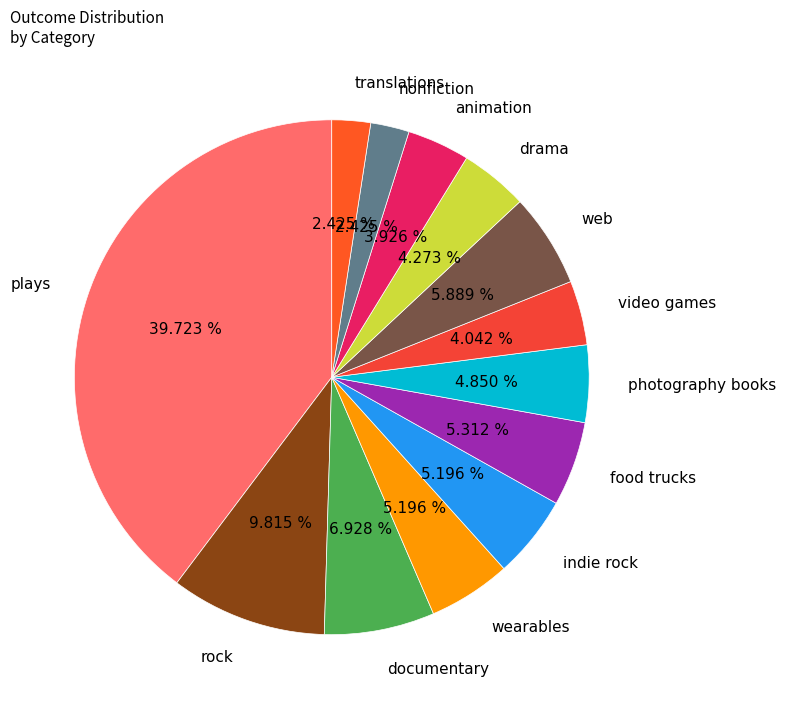

Is it true that food trucks is 1% of the pie?

False